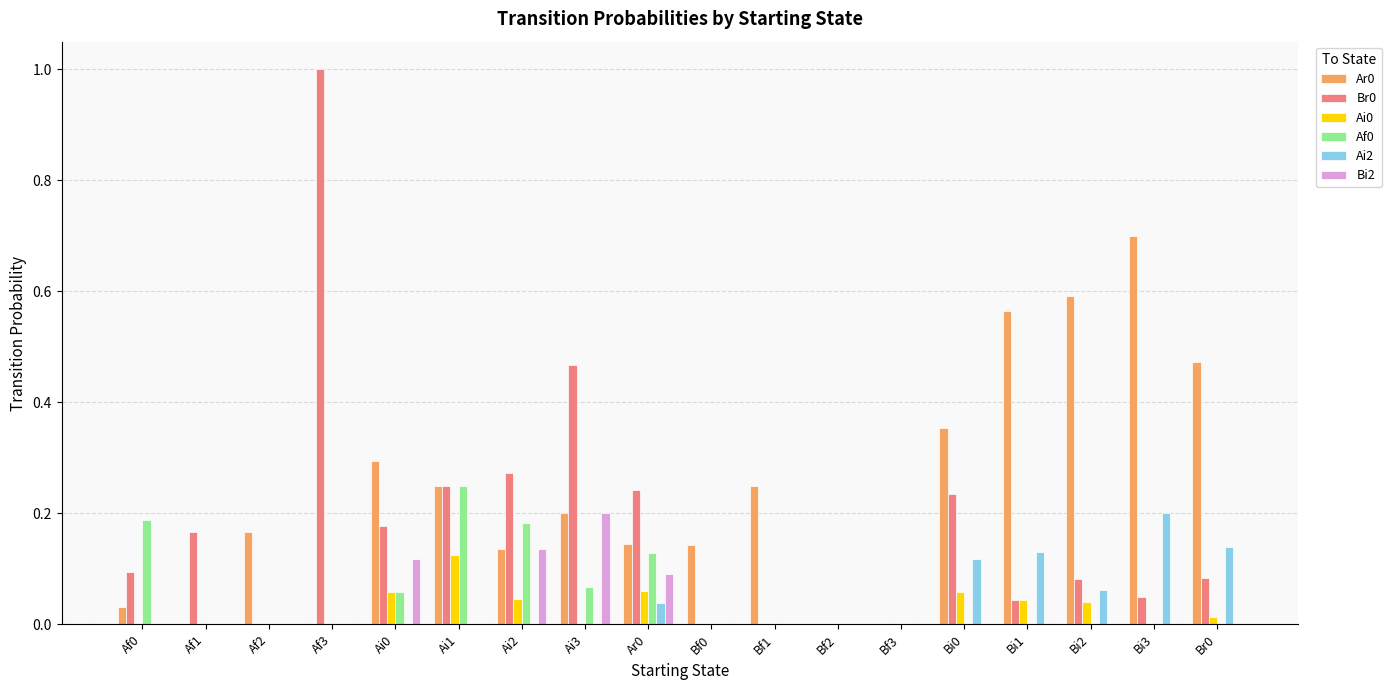

What is the sum of the Ar0 values at Bi1 and Ai3?

0.8